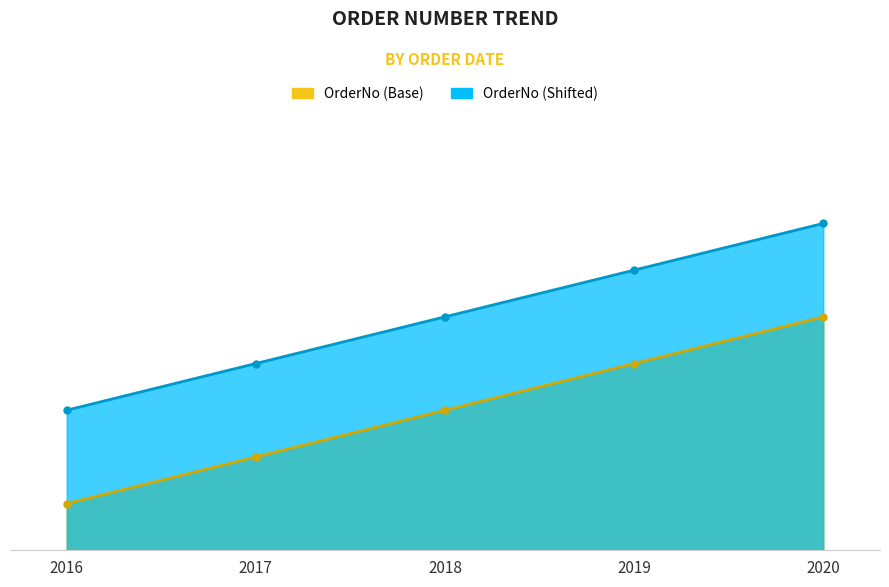

Reading left to right, extract all data points from this chart.

2016=1	2017=2	2018=3	2019=4	2020=5